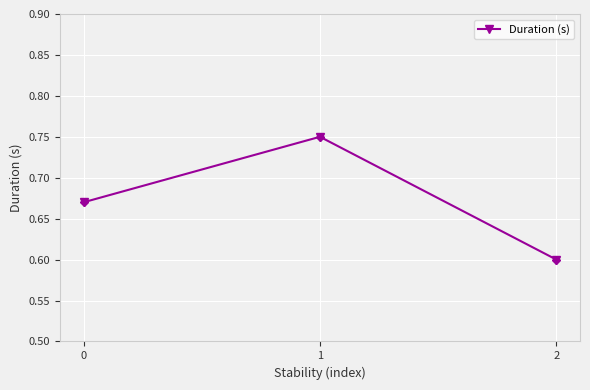

Count the values in the range 0 to 1.

3